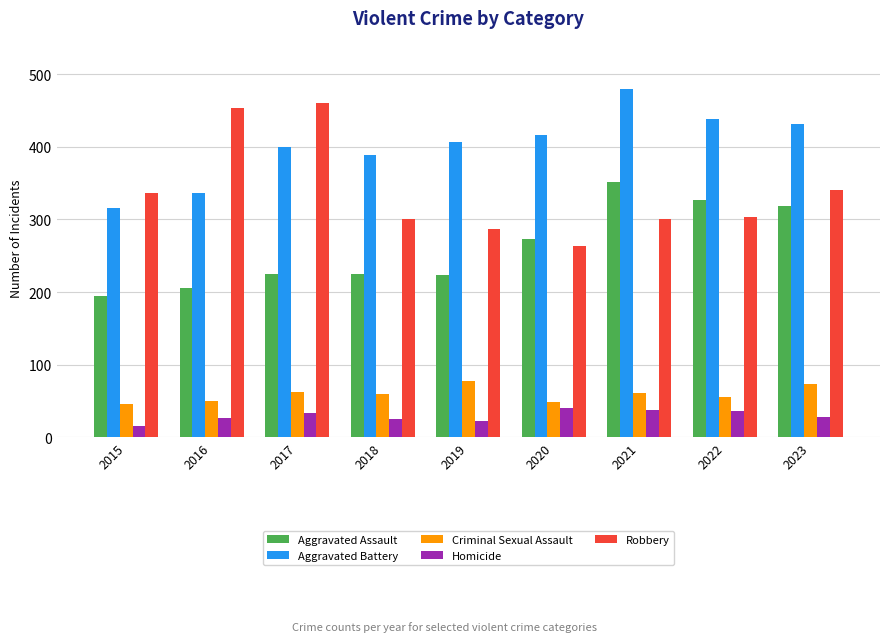

What is the difference between the Robbery values at 2022 and 2019?

17